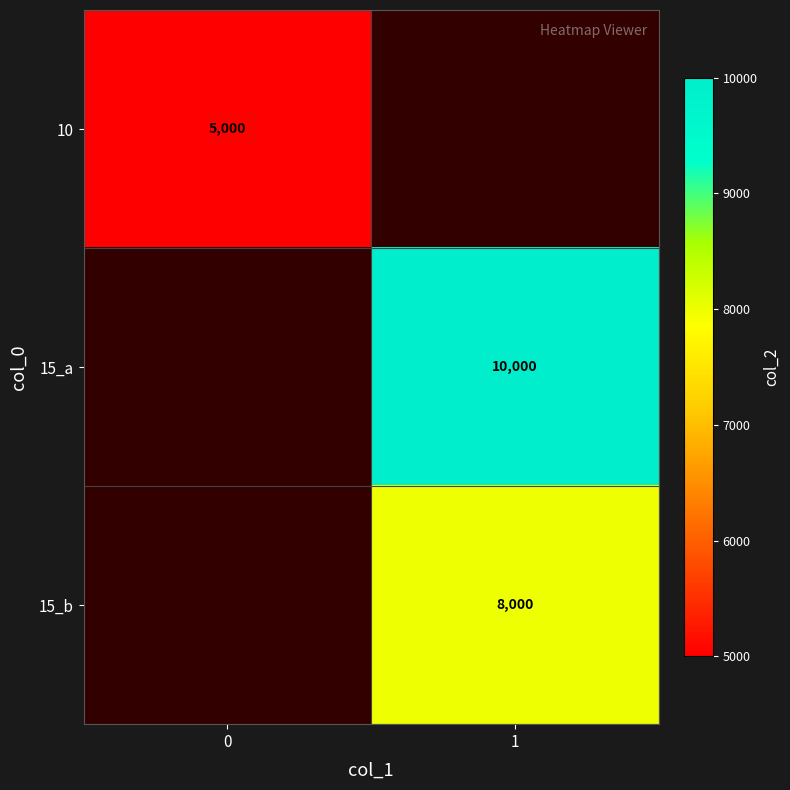

True or false: 15_b has a value of 8000 at 1.

True